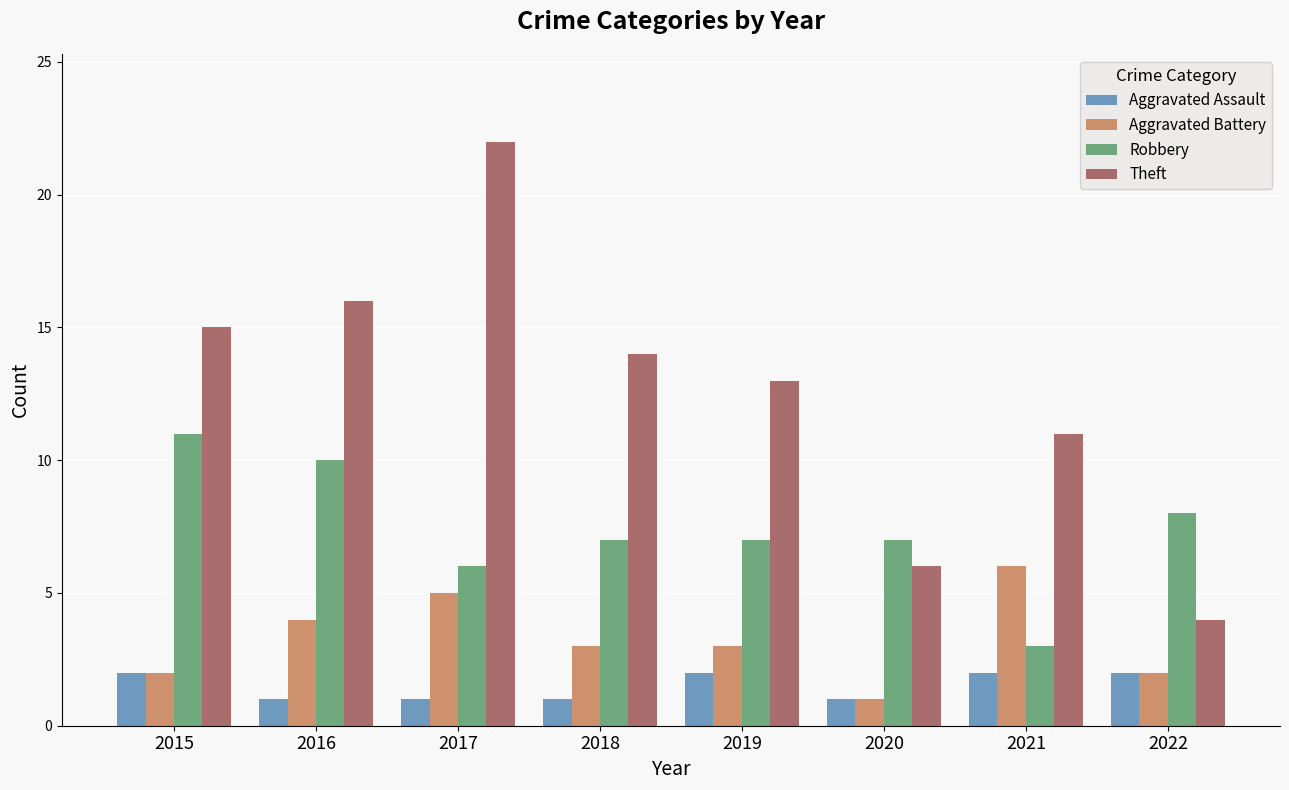

What is the average value of the Robbery series?

7